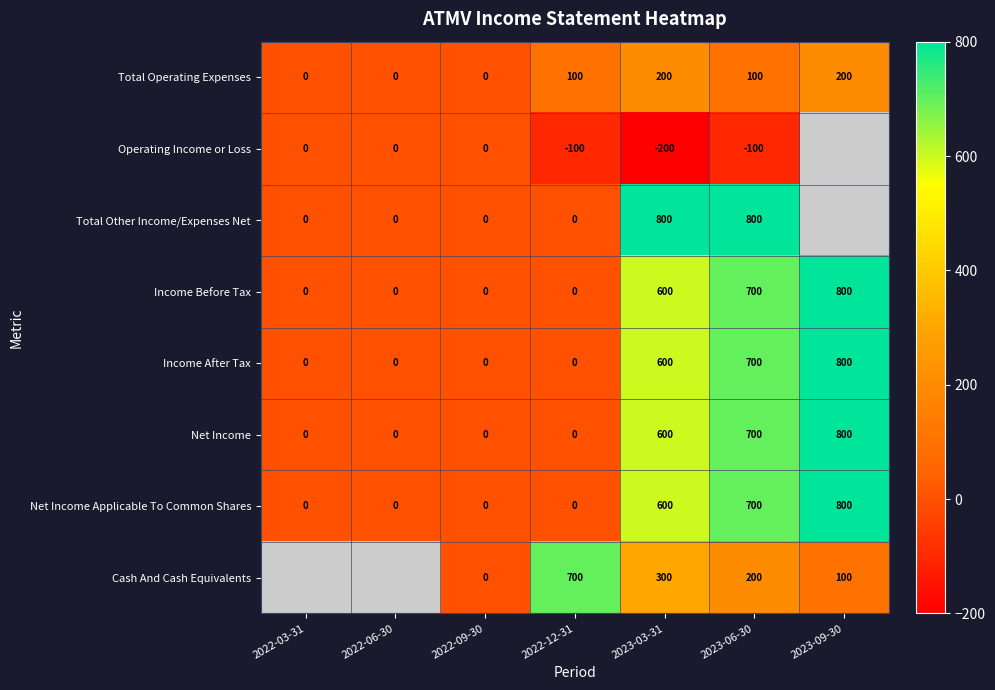

True or false: Net Income has a value of 0 at 2022-09-30.

True